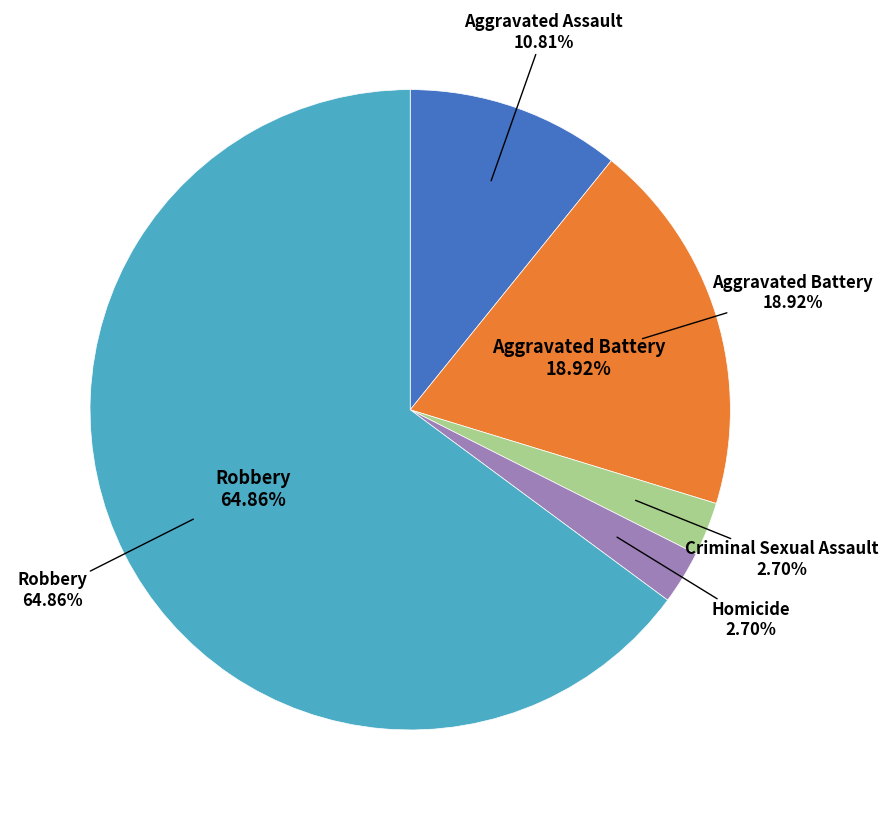

Do Criminal Sexual Assault and Homicide together represent more than half of the pie?

No